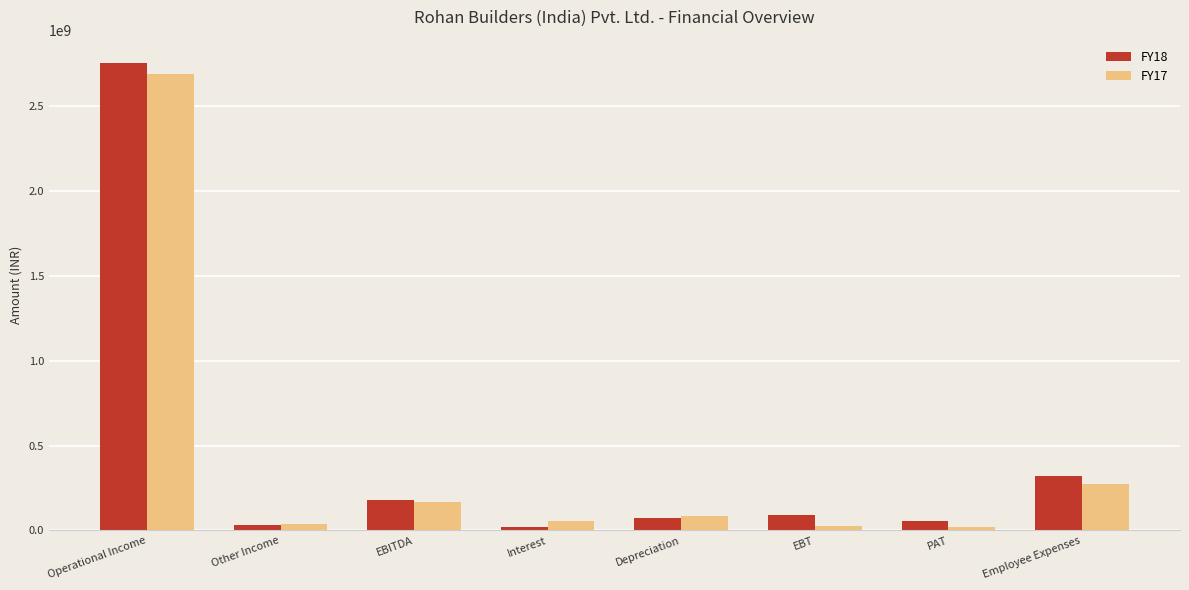

Which category has the highest value across all series?

Operational Income